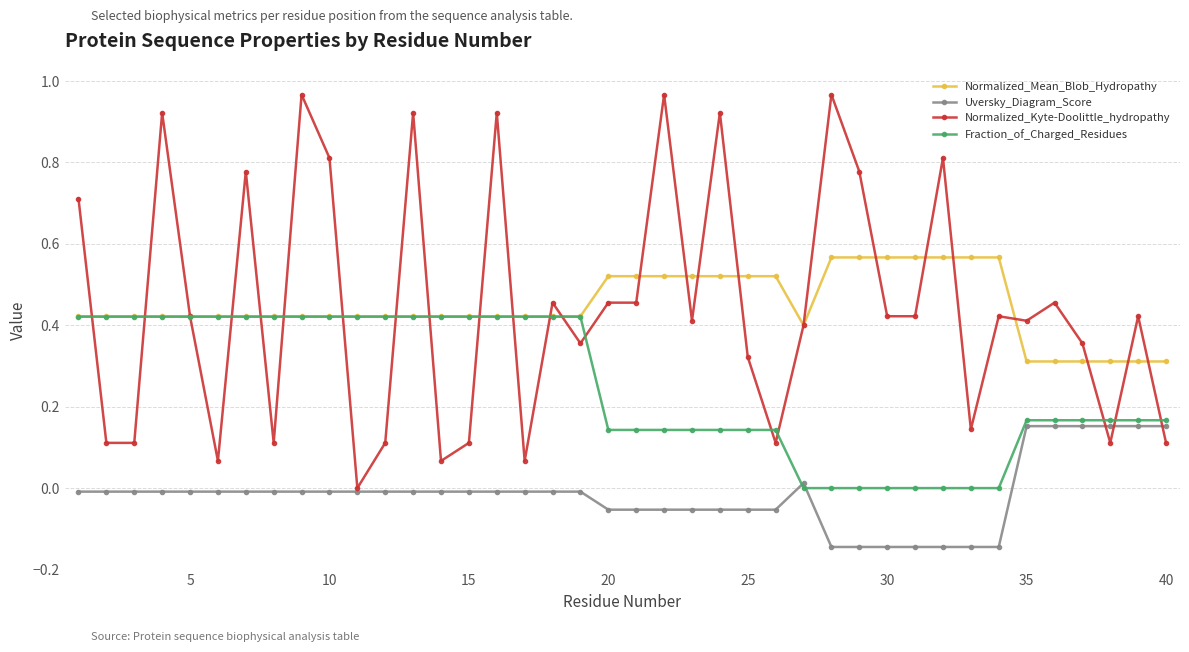

Which series has the largest range (max minus min)?

Normalized_Kyte-Doolittle_hydropathy